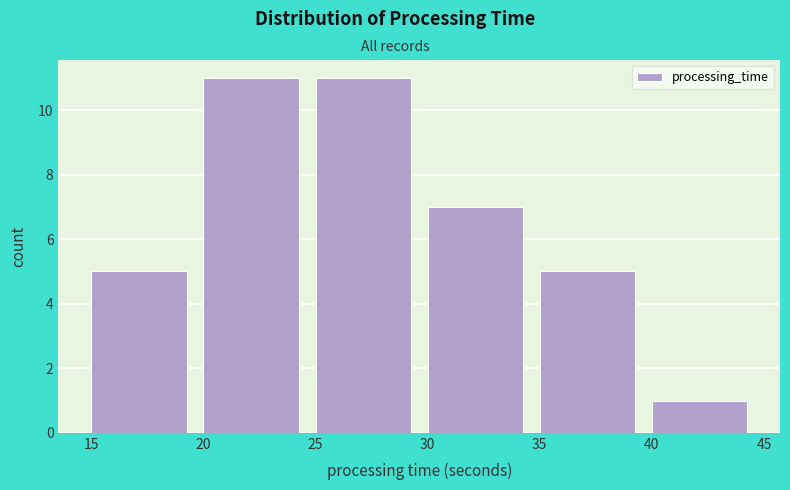

How tall is the bar that spans 30 to 35 on the x-axis? The values are not printed on the chart, so give them approximately, as read against the axis.

7